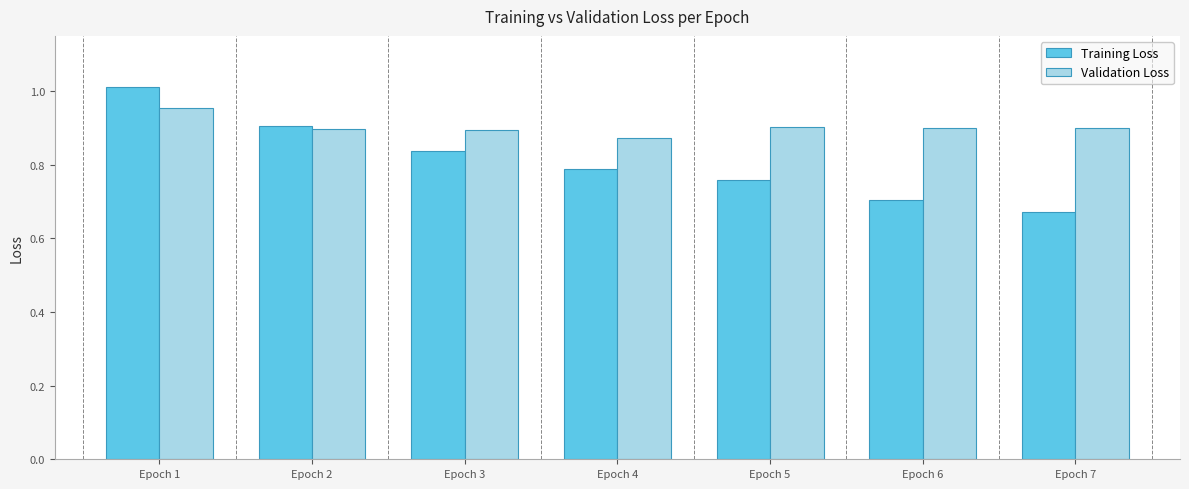

Which category has the highest value in the Training Loss series?

Epoch 1